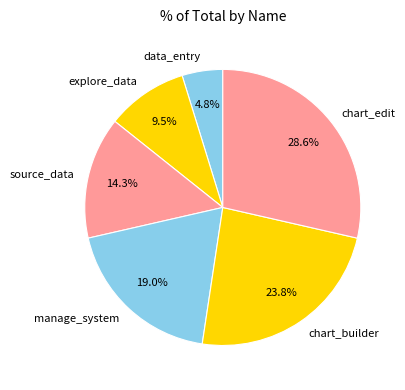

Between data_entry and chart_edit, which is larger?

chart_edit